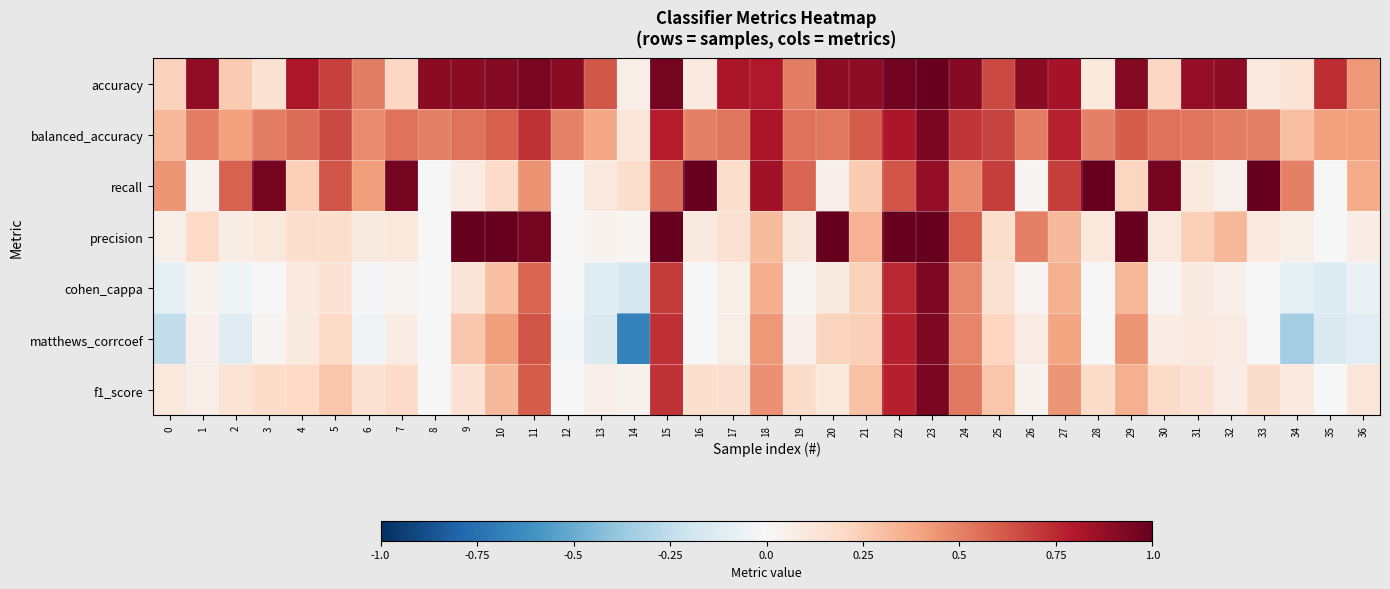

Rank the series by their maximum value, from highest to lowest.

recall, precision, accuracy, balanced_accuracy, f1_score, matthews_corrcoef, cohen_cappa